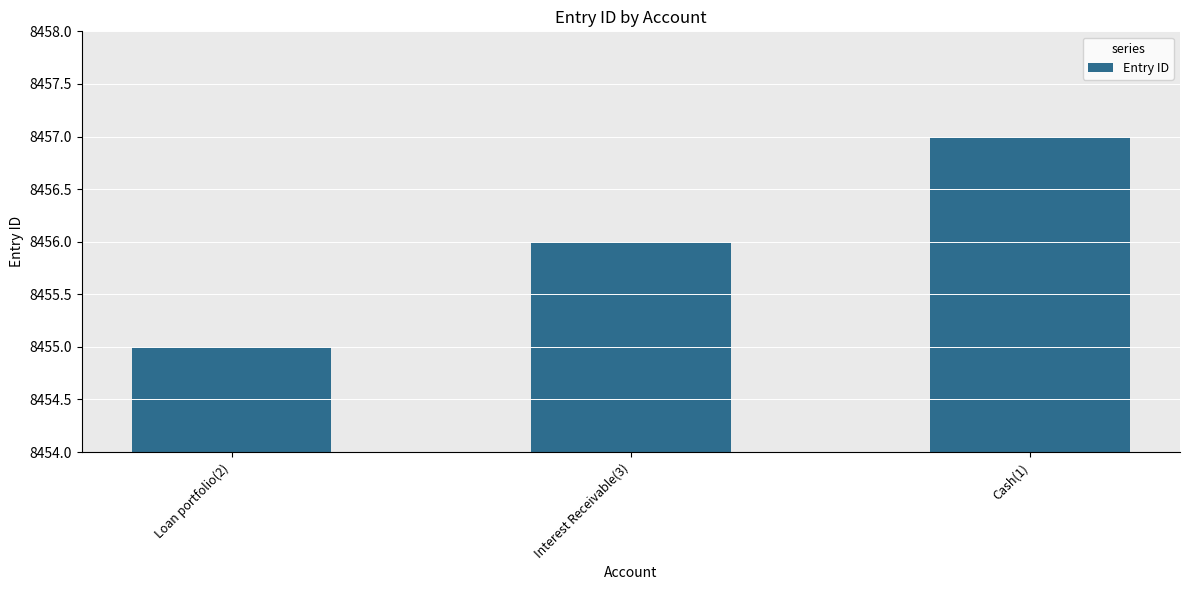

The value at Interest Receivable(3) is 4211. True or false?

False